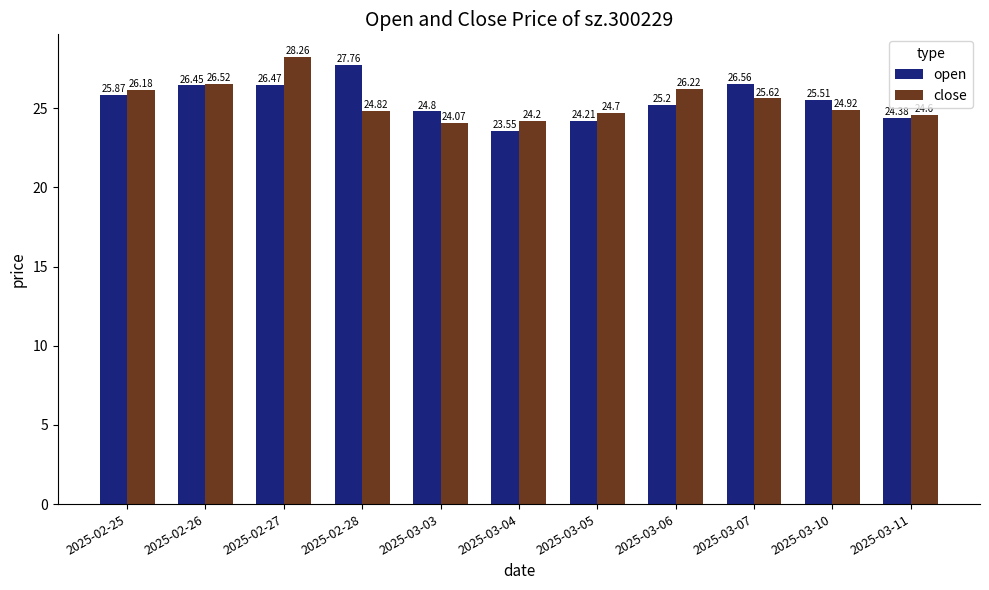

How many groups of bars are there?

11